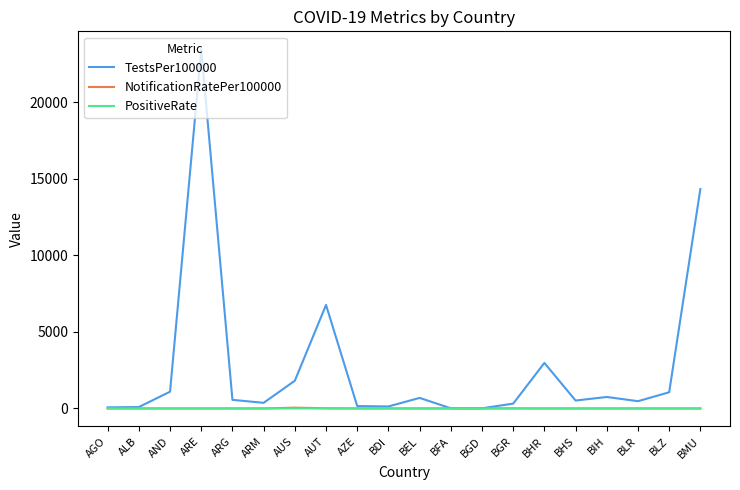

At which category is the sum across all series the highest?

ARE